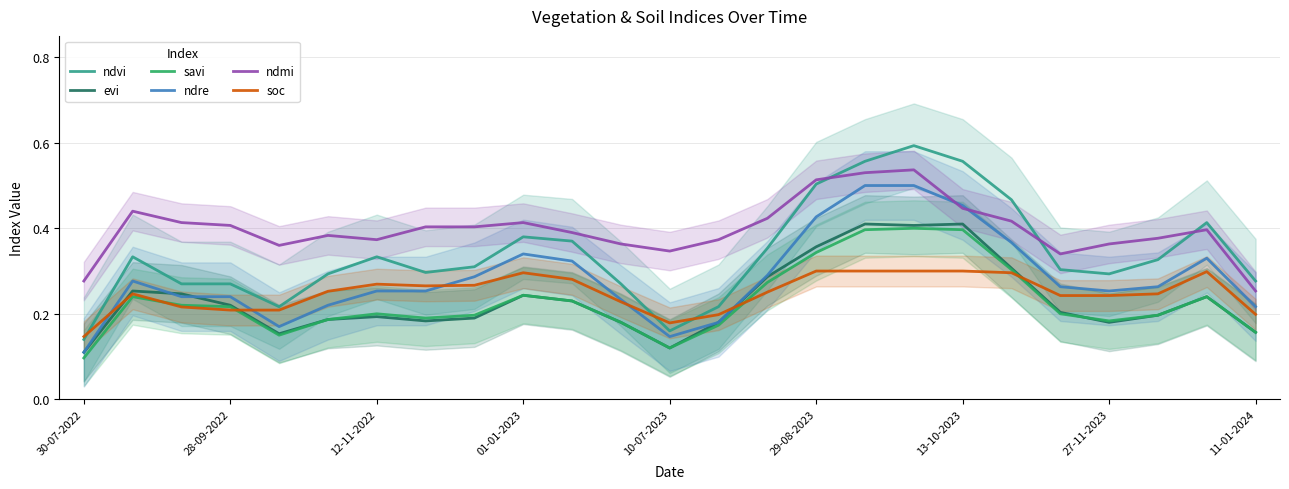

In ndvi, how many points are lower than both neighbors (excluding endpoints)?

4